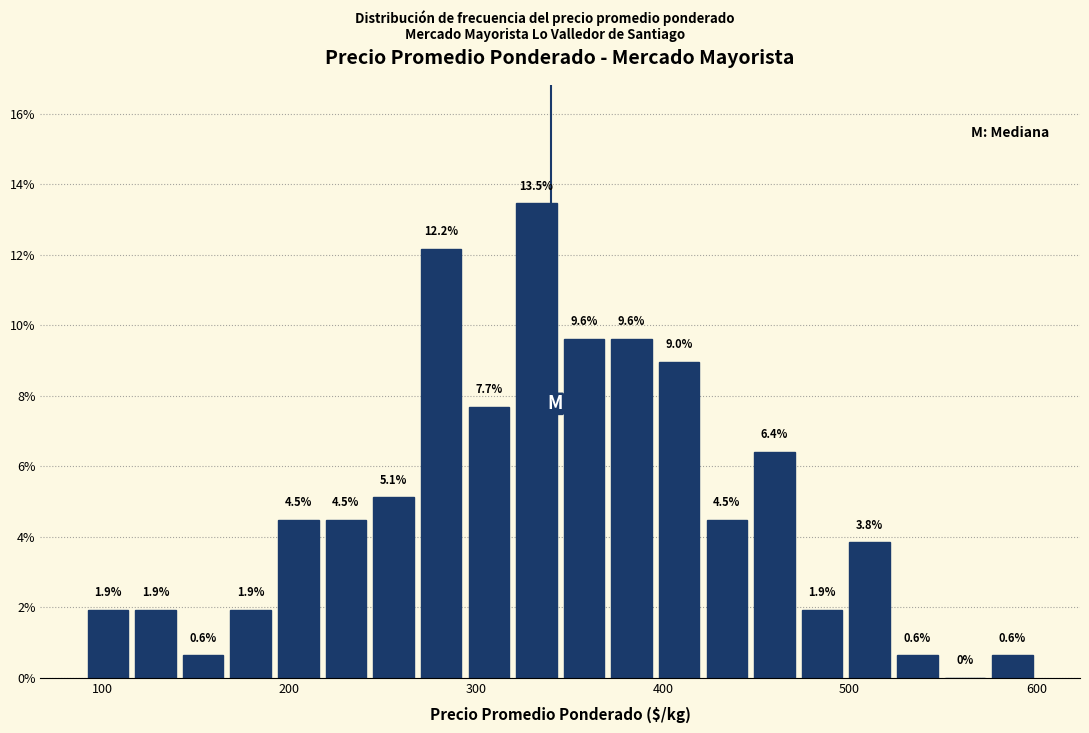

Around what value on the x-axis is the tallest bar? Give the approximate position of its centre, as read against the axis.

330